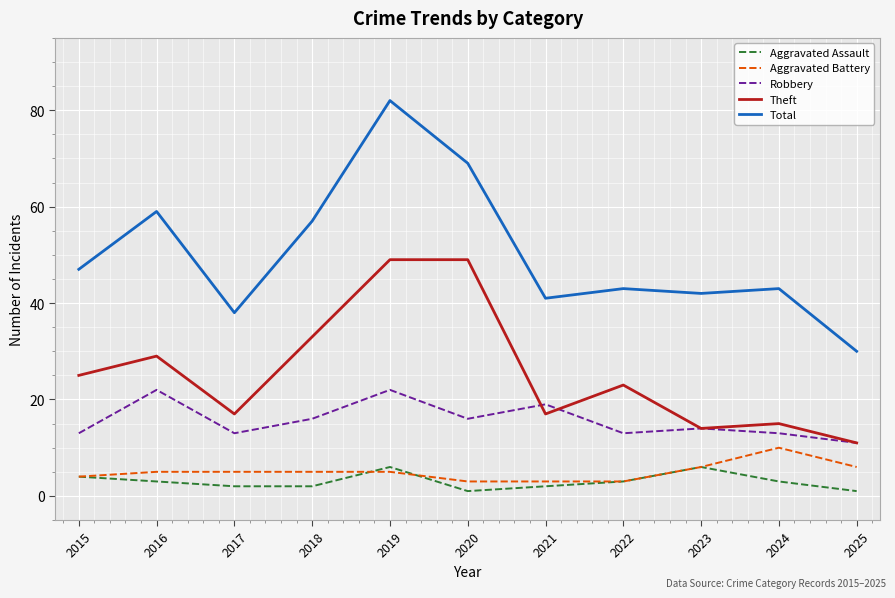

What is the average value of the Aggravated Assault series?

3